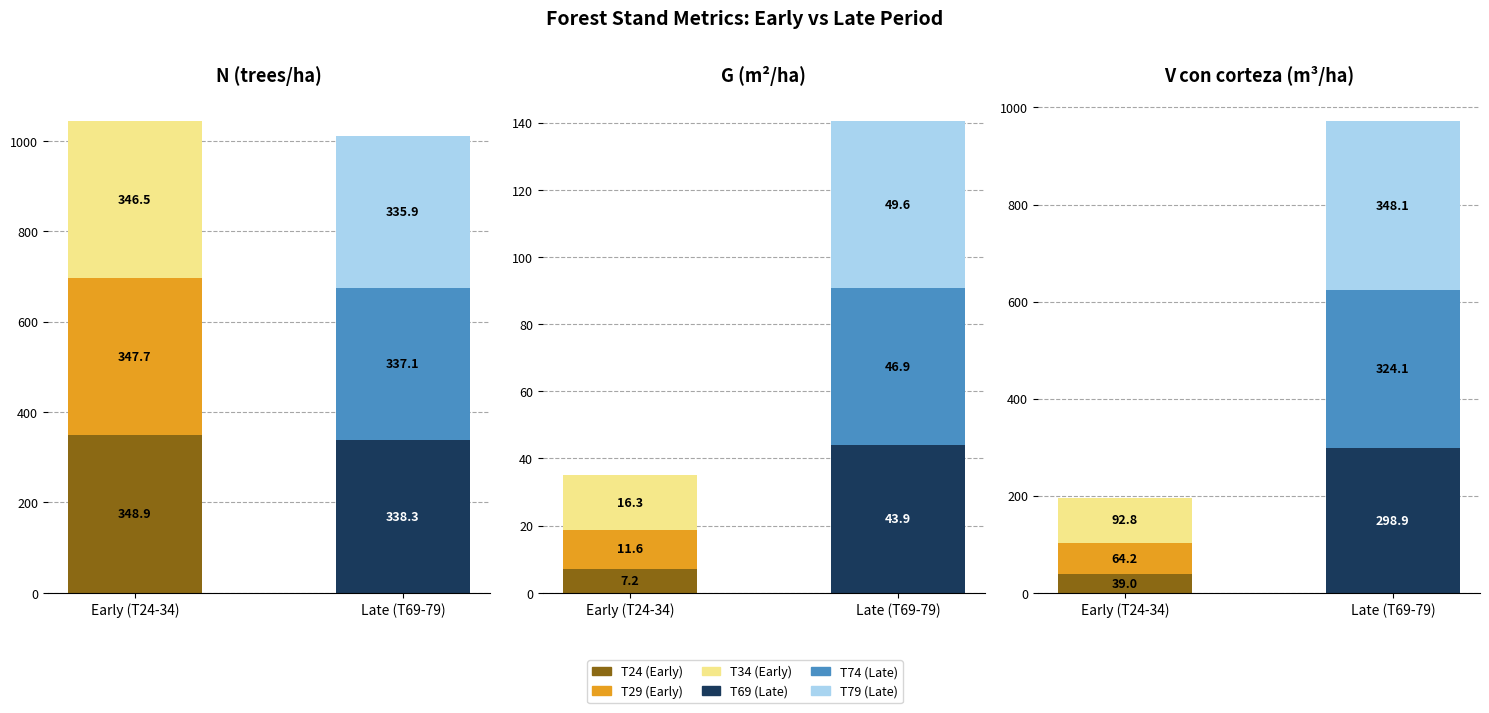

What is the difference between the N values at T=69 and T=29?

9.5